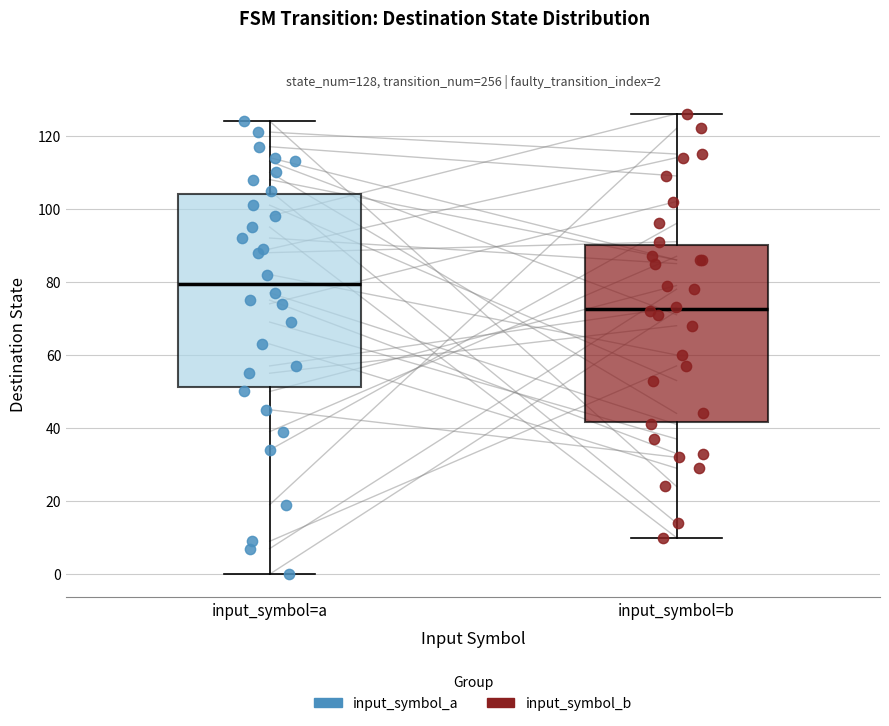

Comparing the boxes themselves (not the whiskers), which one is the tallest?

input_symbol=a